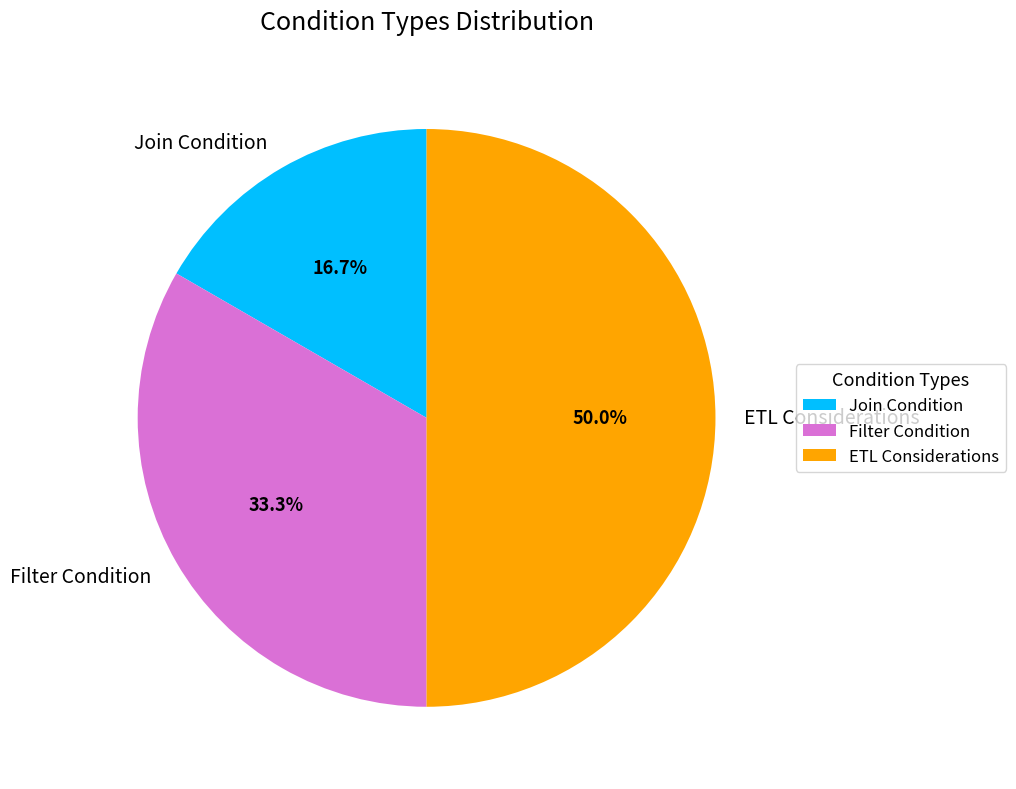

Do Join Condition and ETL Considerations together represent more than half of the pie?

Yes